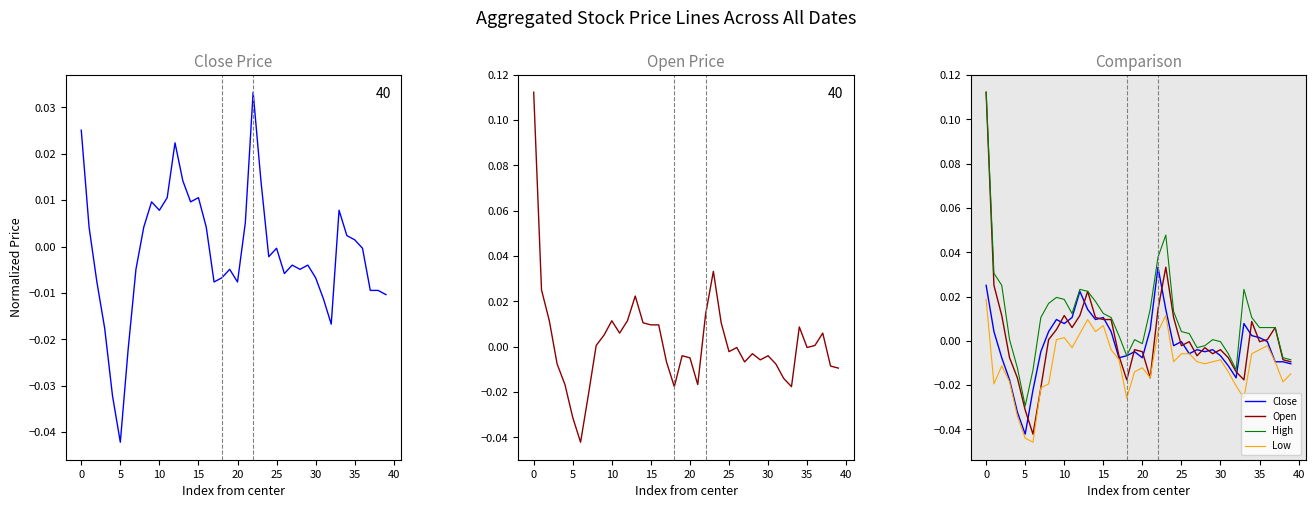

What is the sum of all Close values?

-0.1